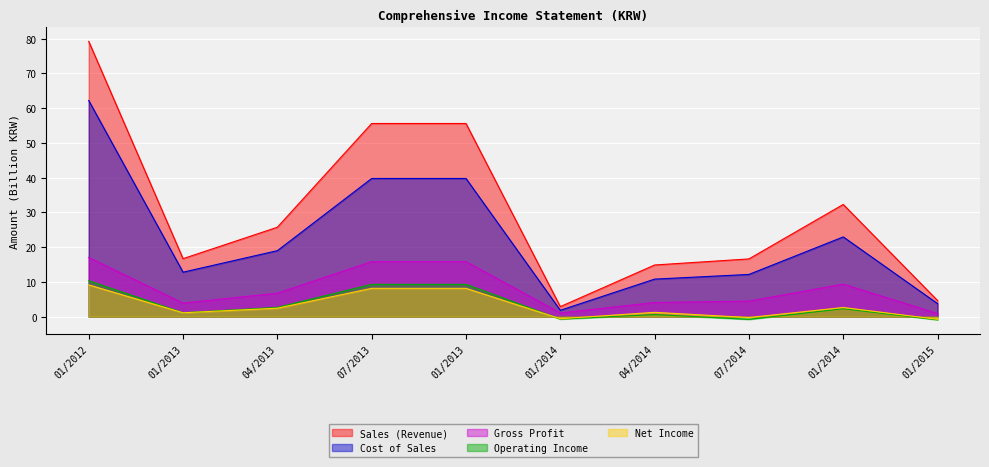

True or false: Cost of Sales and Operating Income cross at least once.

False